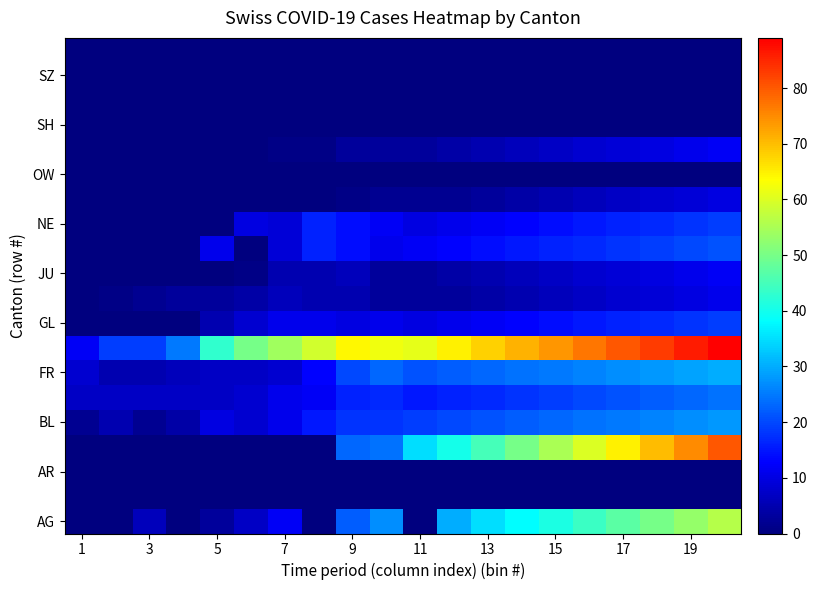

Which label corresponds to the smallest value in the chart?

1